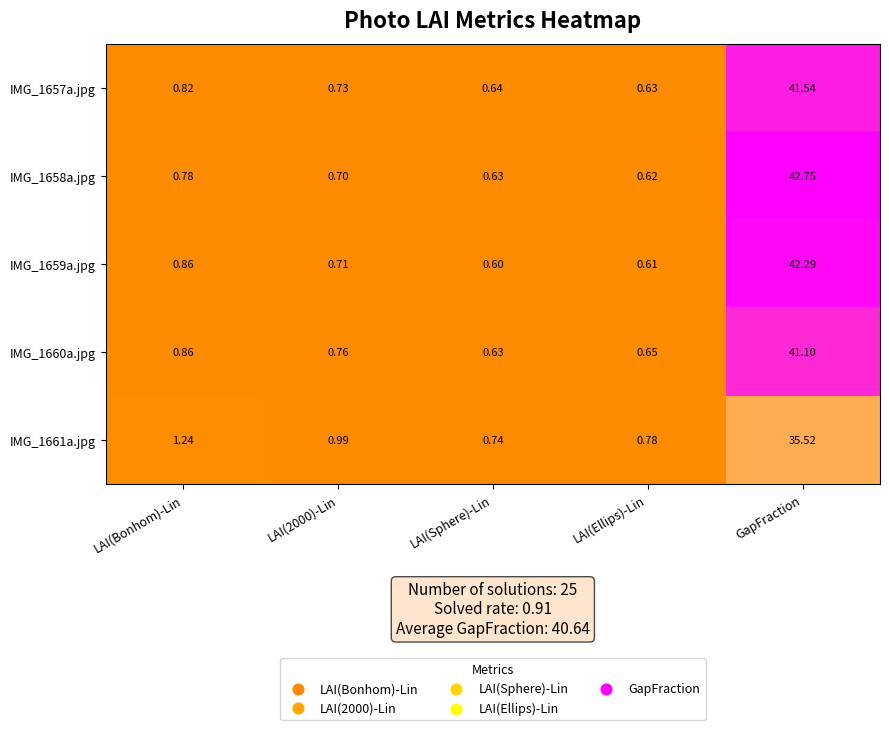

At LAI(2000)-Lin, list the series in order from largest to smallest.

IMG_1661a.jpg, IMG_1660a.jpg, IMG_1657a.jpg, IMG_1659a.jpg, IMG_1658a.jpg